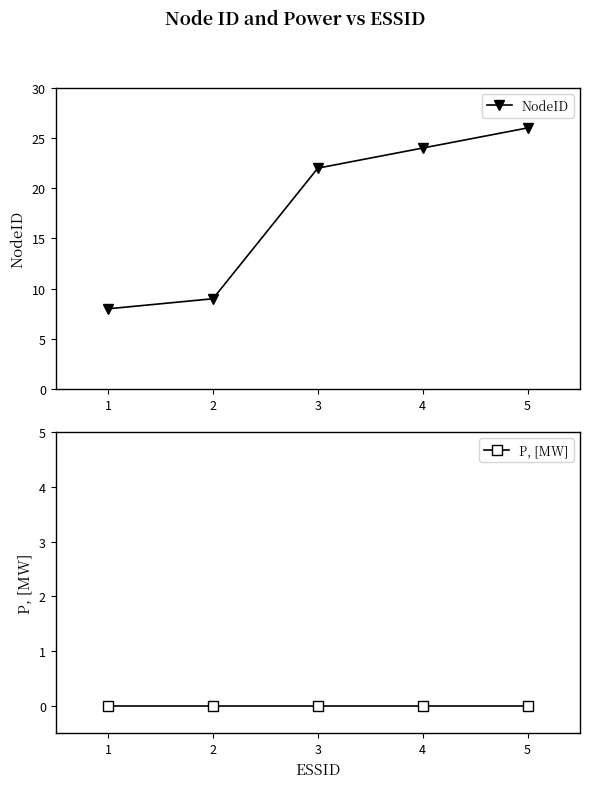

Reading left to right, what are all the values shown in this chart?

NodeID: 0=8	1=9	2=22	3=24	4=26
P, [MW]: 0=0	1=0	2=0	3=0	4=0